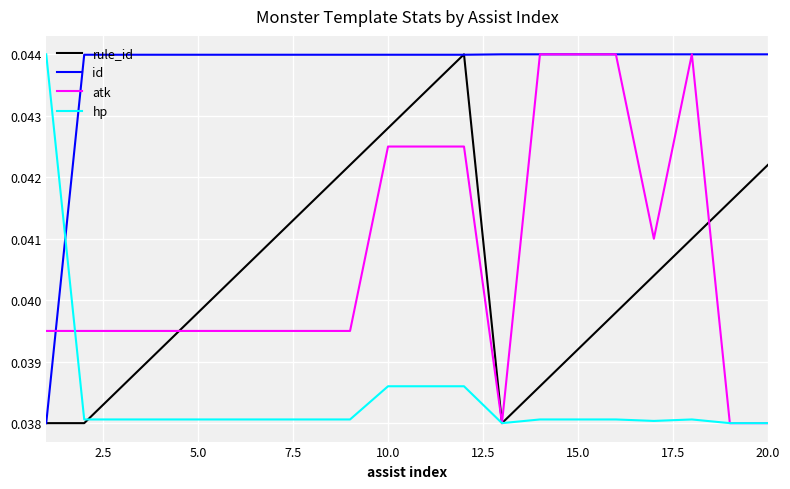

After their last crossing, which series has the higher values: id or hp?

id